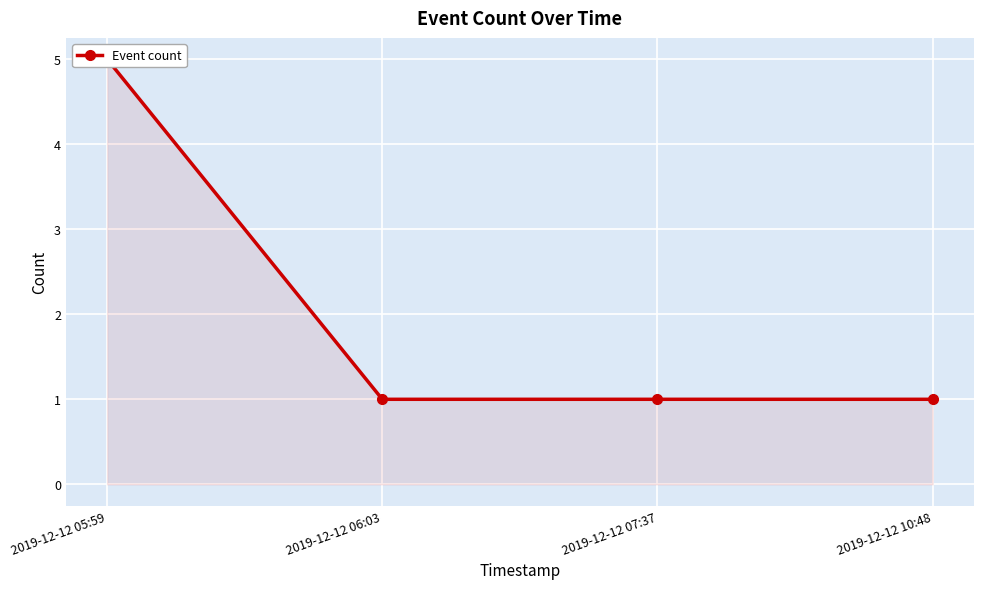

How many values are between 1 and 5?

4